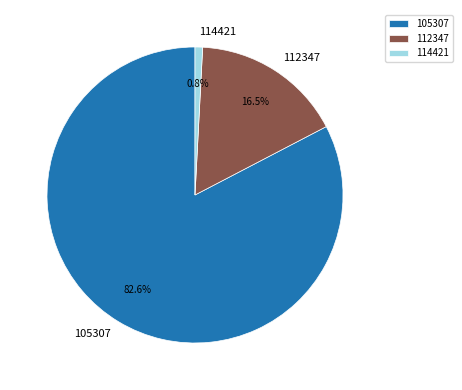

Is the sum of 112347 and 114421 greater than half?

No